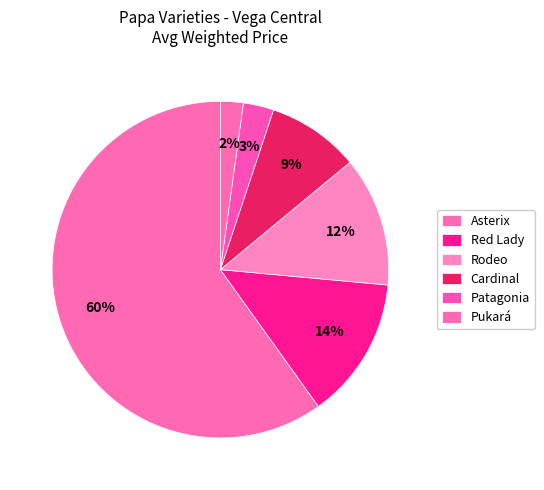

How many slices are in this pie chart?

6